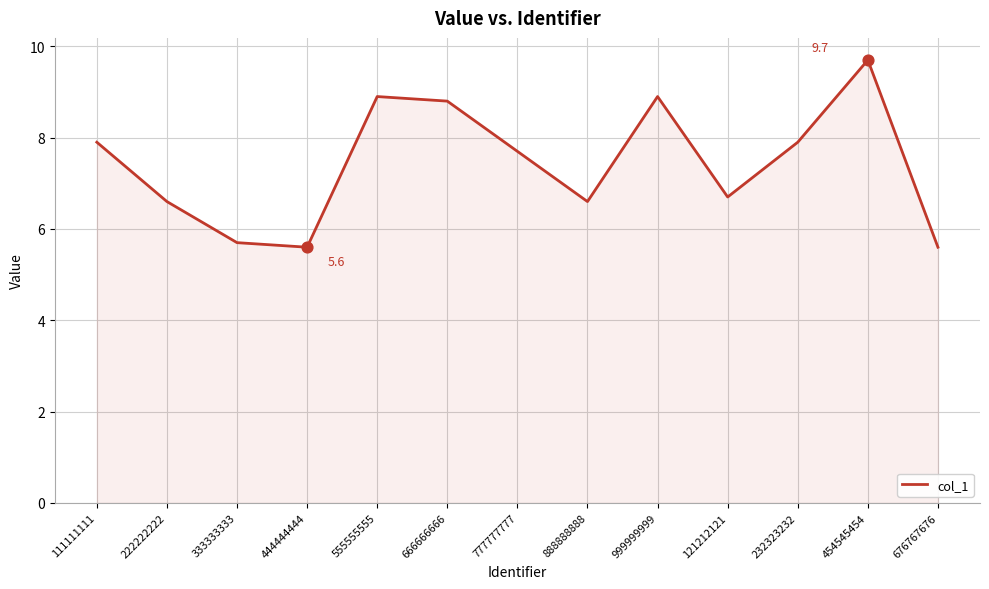

Which has a higher value, 111111111 or 333333333?

111111111